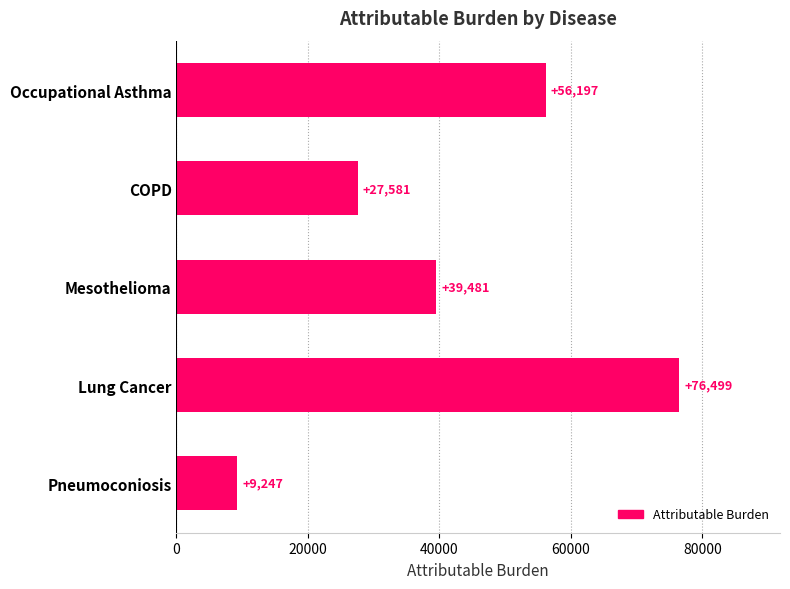

Count the number of categories in the chart.

5